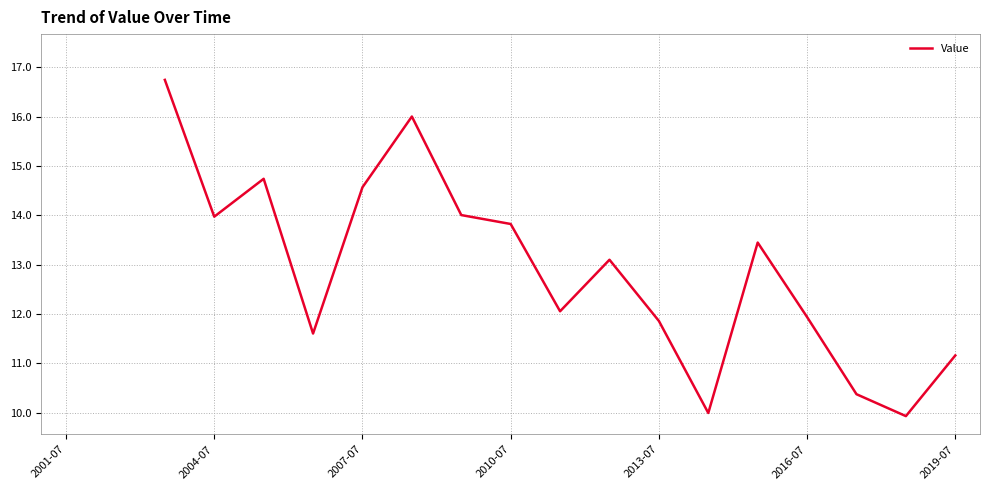

How many interior local valleys (lower than both neighbors) does the data have?

5